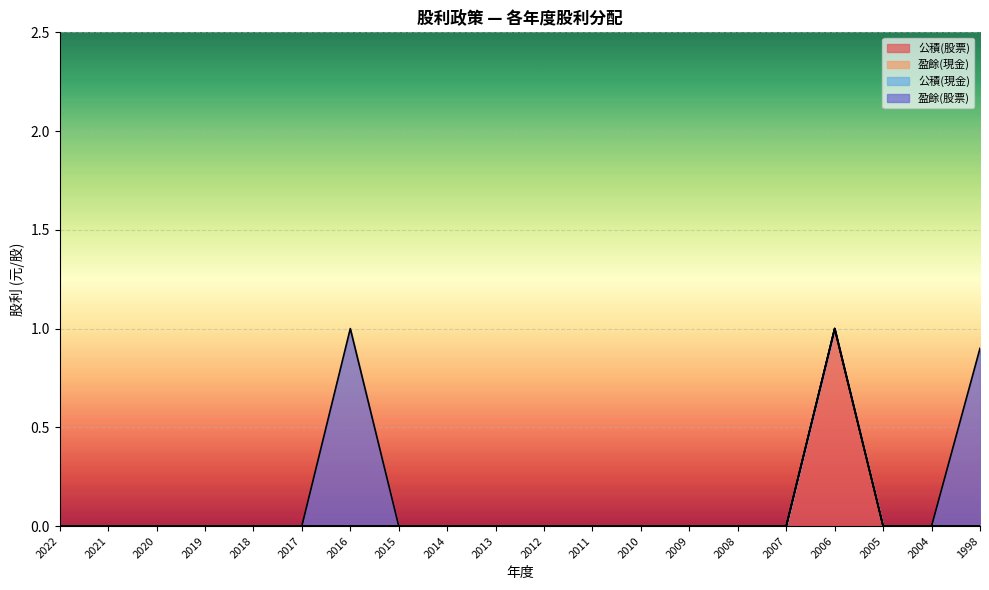

True or false: 盈餘(股票) has a value of 0.0 at 2012.

True